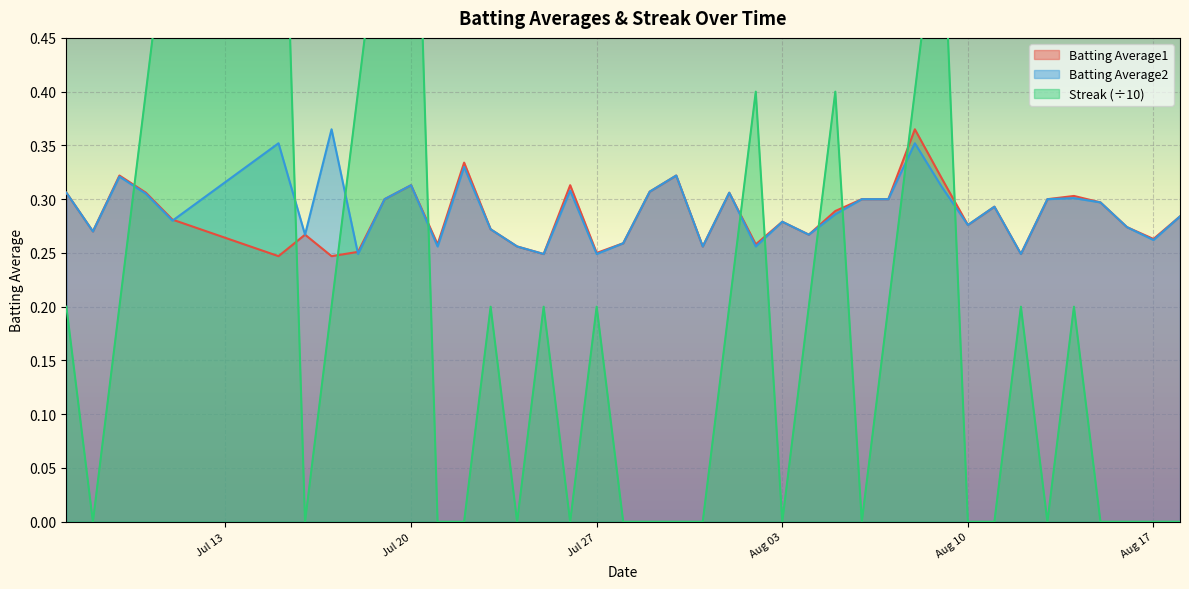

True or false: Batting Average1 has more than 1 interior local peaks.

True